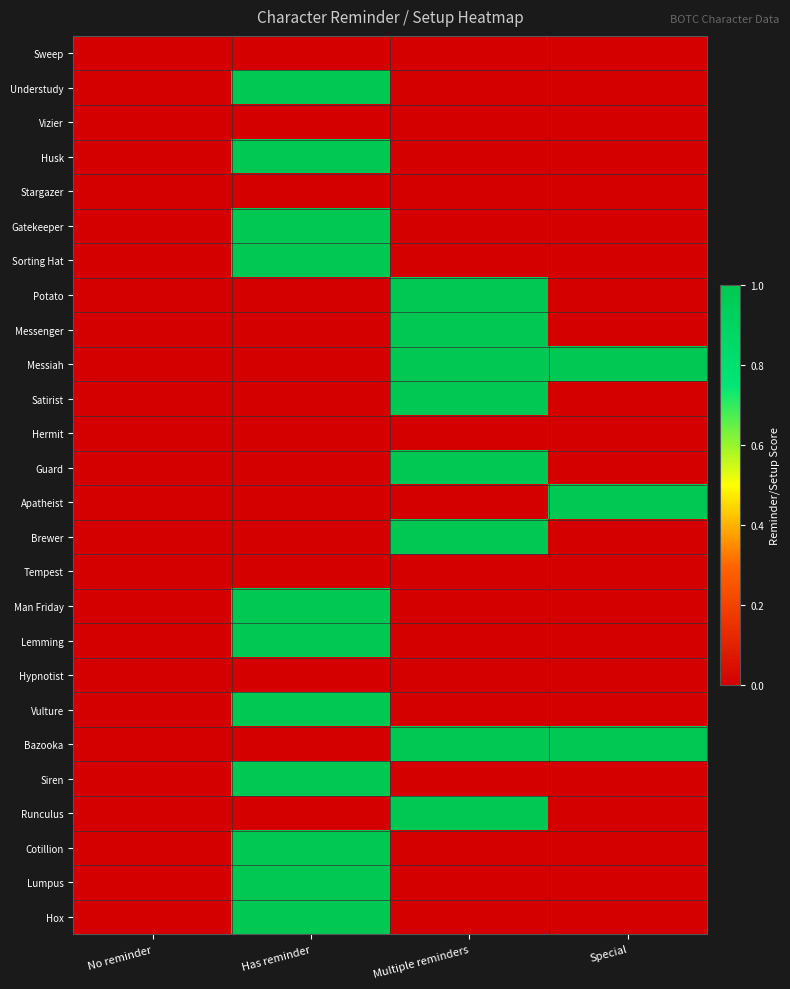

Which category has the highest value across all series?

Has reminder